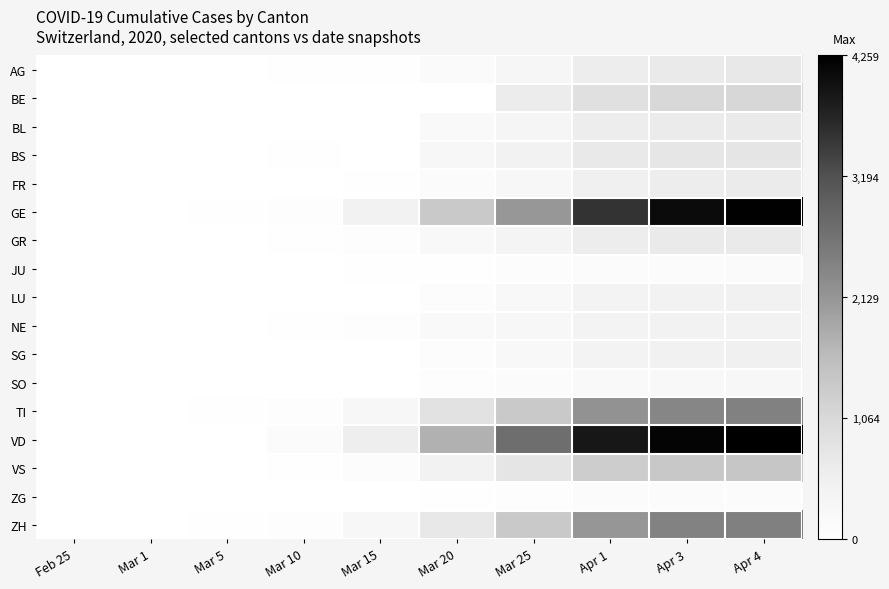

Which series has the widest spread of values?

VD